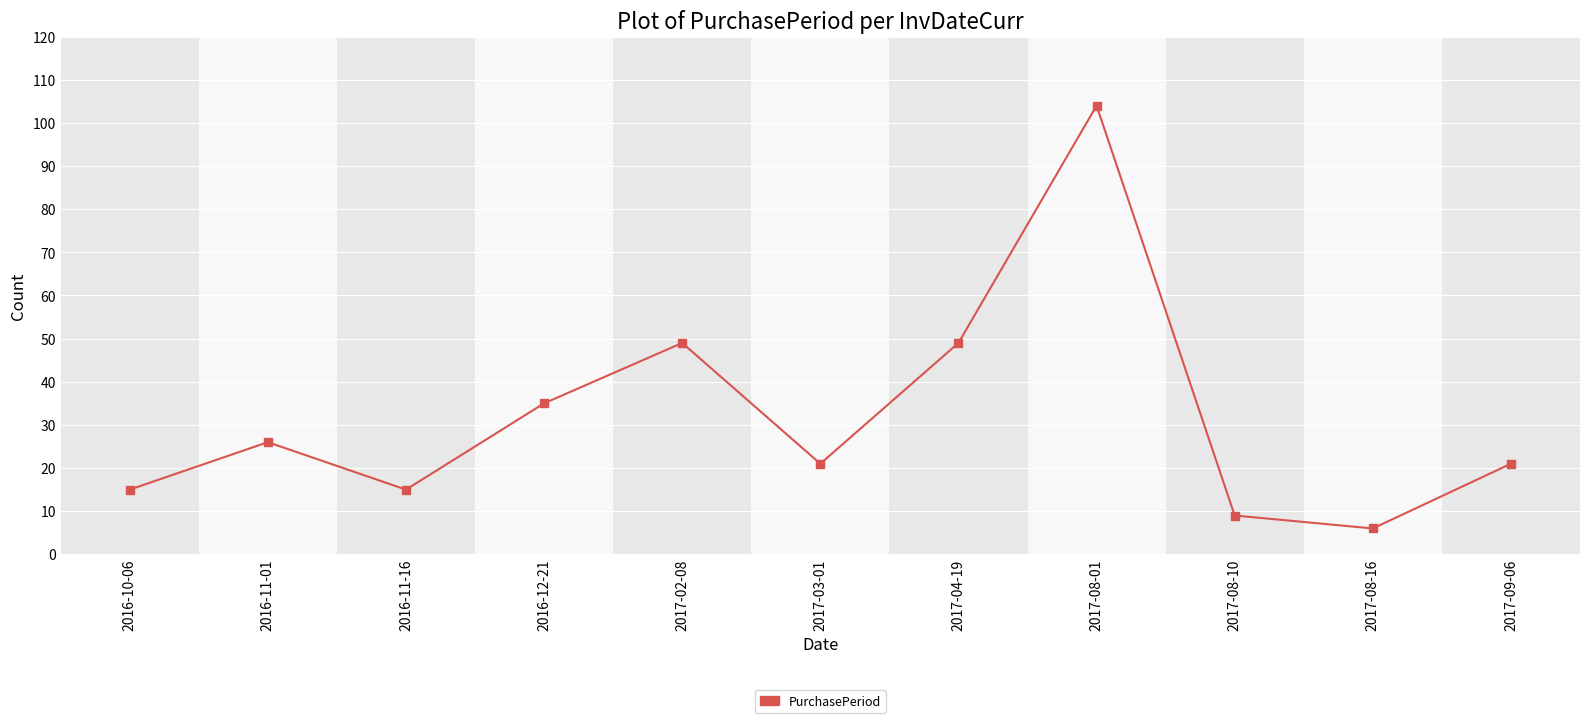

What is the label of the 5th point from the left?

2017-02-08